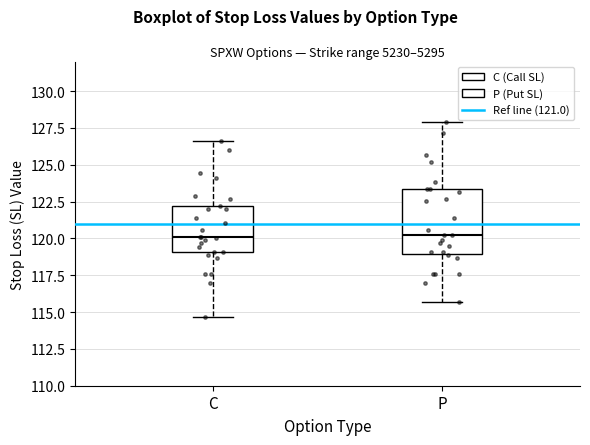

Reading left to right, transcribe this box plot: for each box, give where its median line is, the range the box spans, and where its two whiskers end, as read against the y-axis. The values are not printed on the chart, so give them approximately, as read against the axis.

C: median 120.0, box 119.0 to 122.0, whiskers 114.5 to 126.5
P: median 120.0, box 119.0 to 123.5, whiskers 115.5 to 128.0